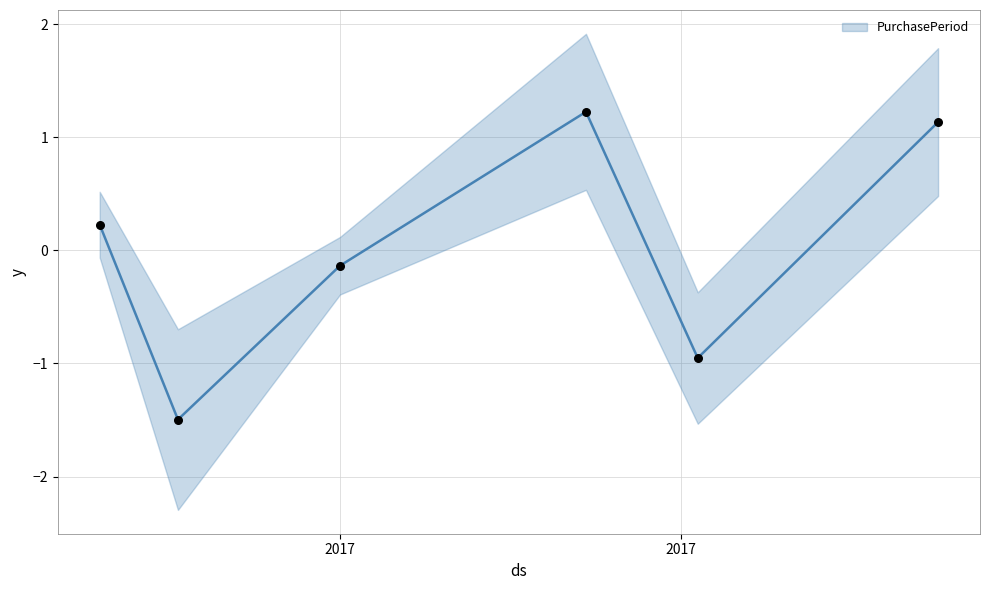

What is the change in value from 2017-09-14 to 2017-10-04?

-2.2